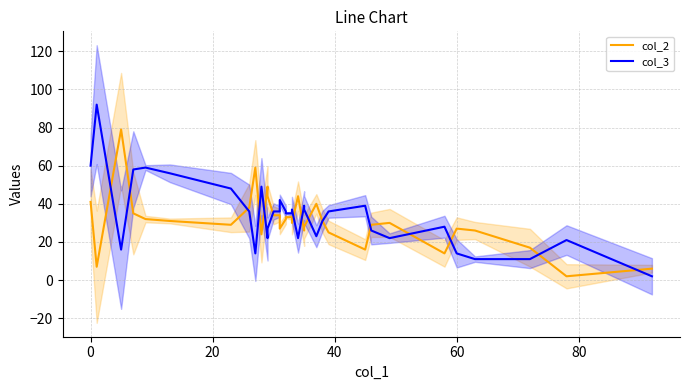

How many data points in col_2 are less than 31?

17